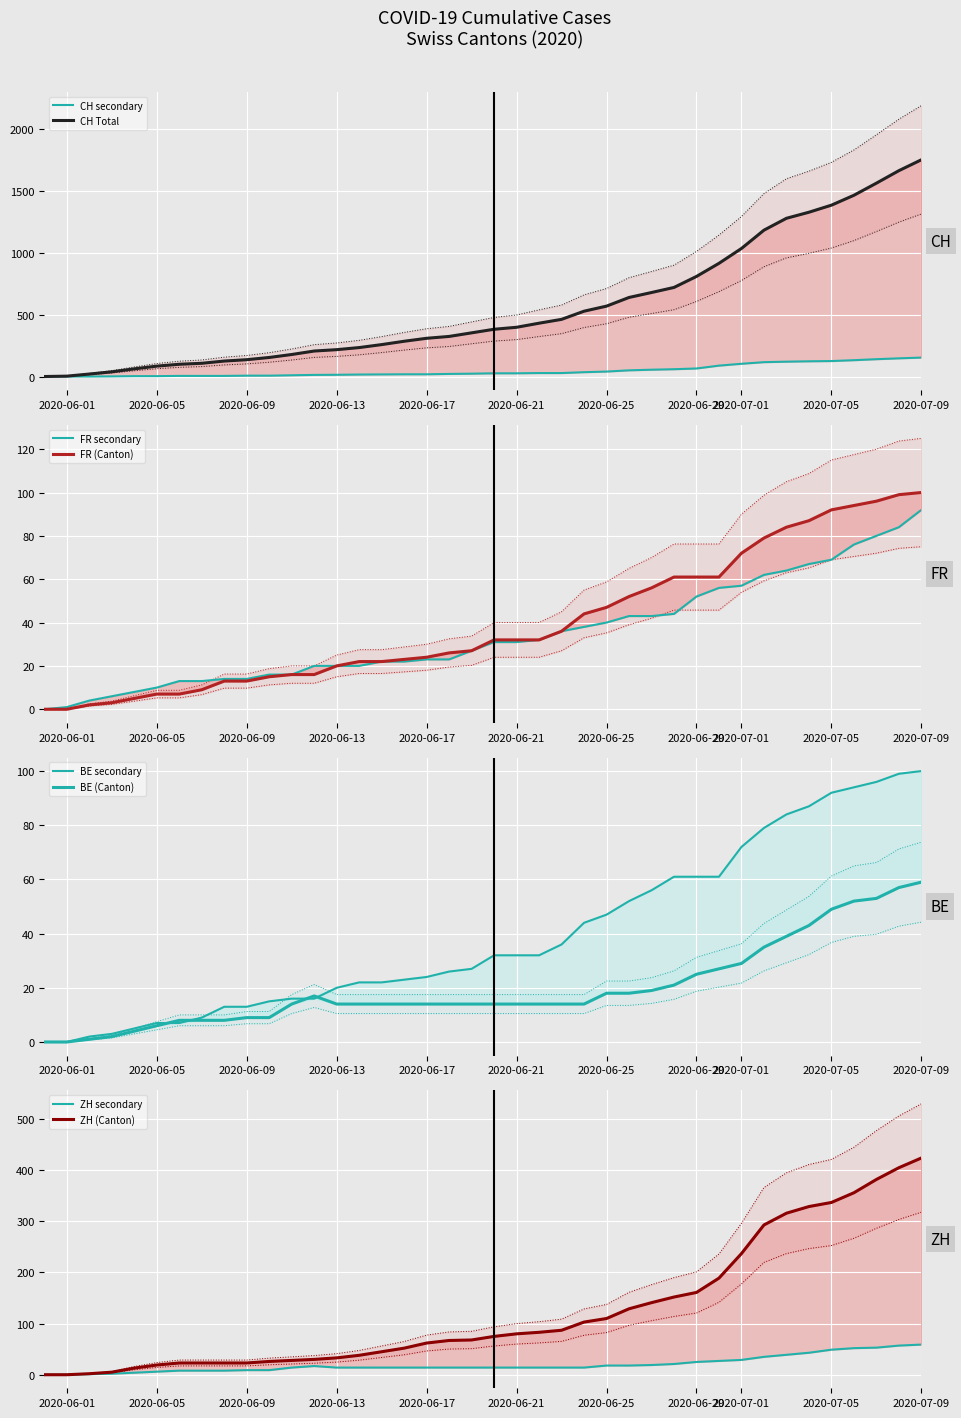

At which category does the chart reach its peak across all series?

2020-07-09